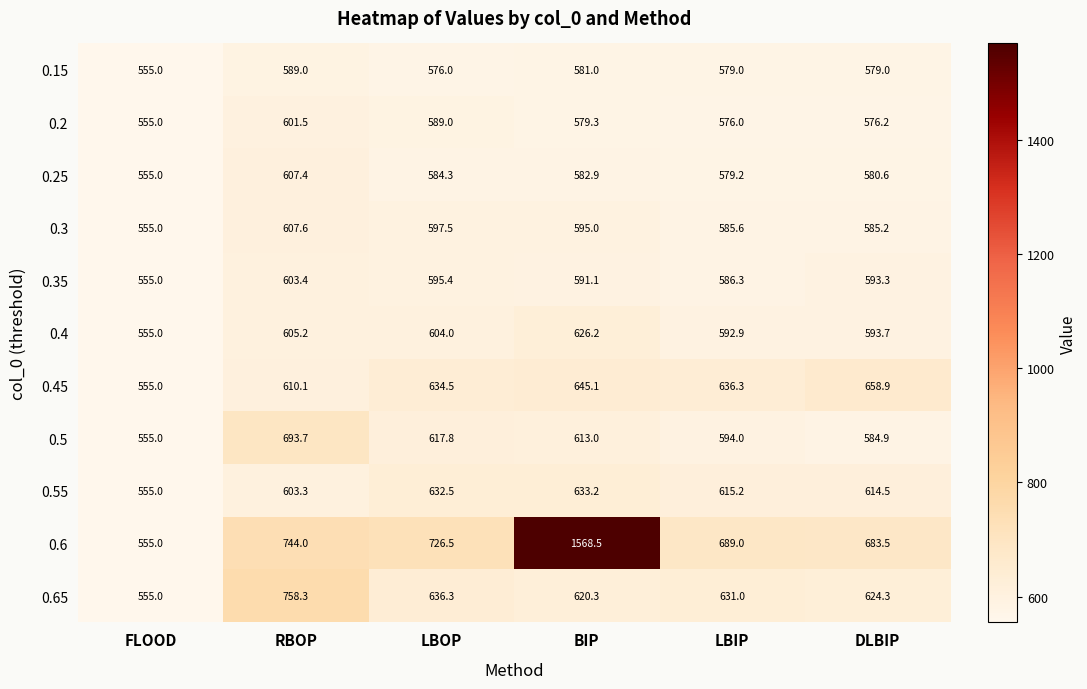

What is the minimum value for 0.4?

555.0